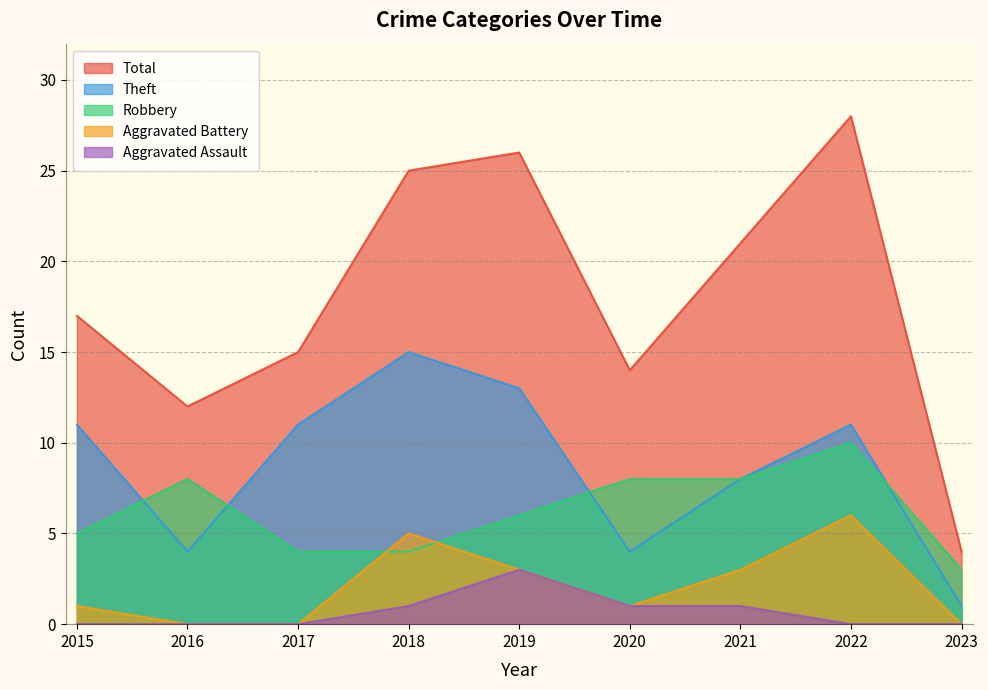

Count the number of categories in the chart.

9